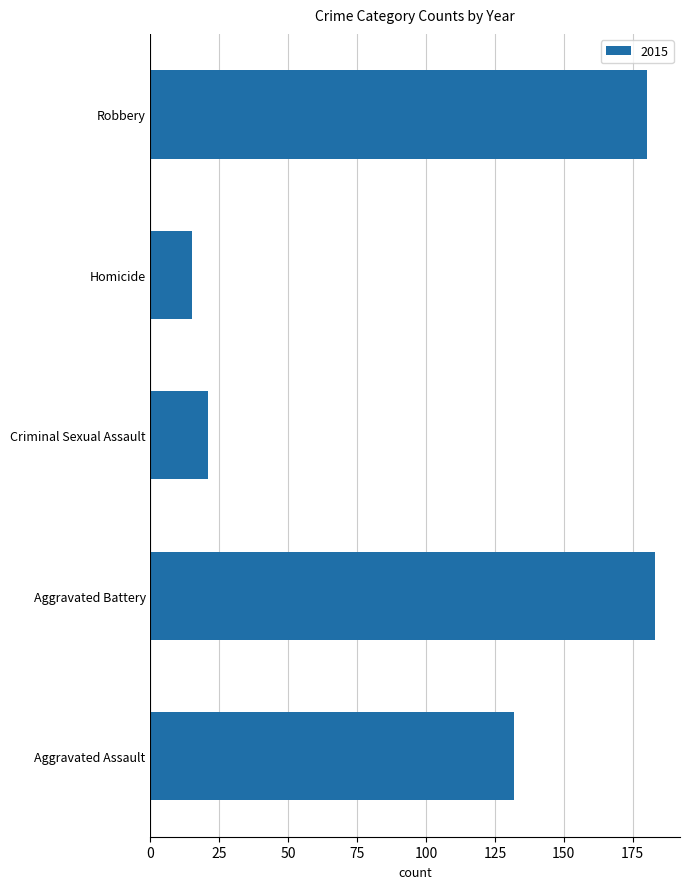

What value does the data have at Robbery, to the nearest 10?

180